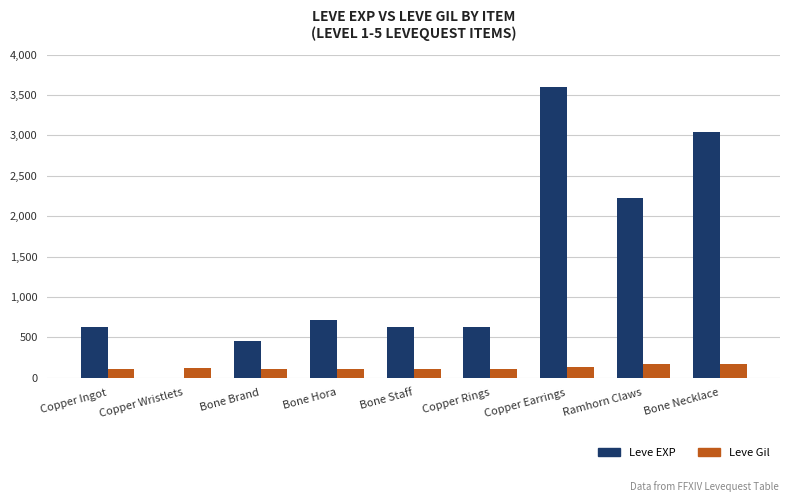

How many series are shown in this chart?

2